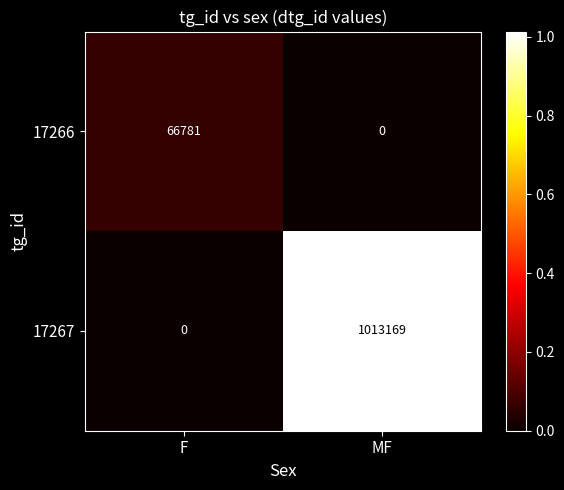

What is the spread (max minus min) of values at MF?

1013169